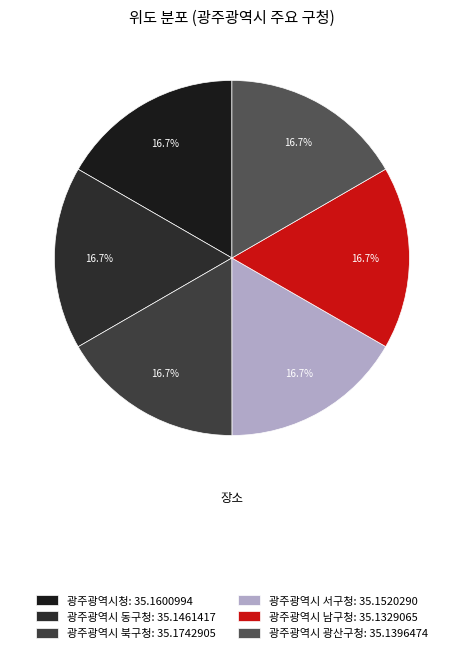

What percentage is NOT represented by 광주광역시 서구청?

83.3%